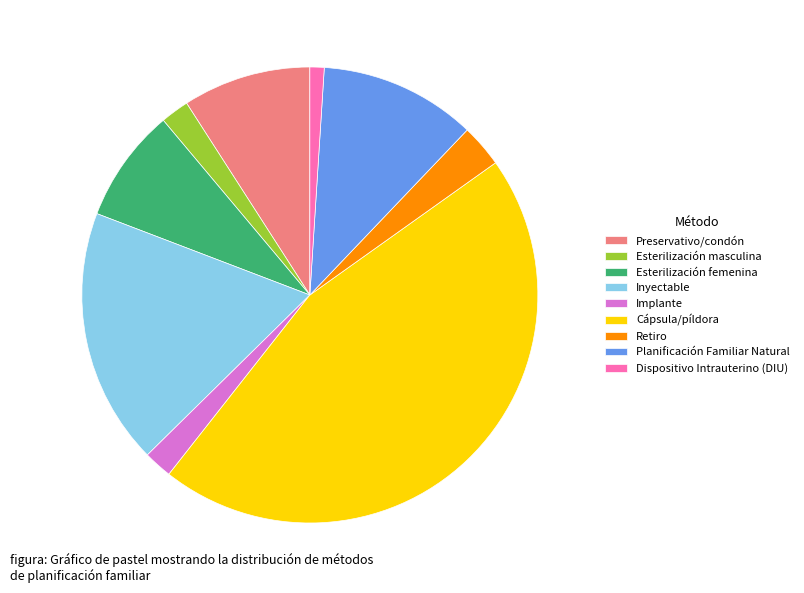

Is there any slice that represents more than half of the pie?

No